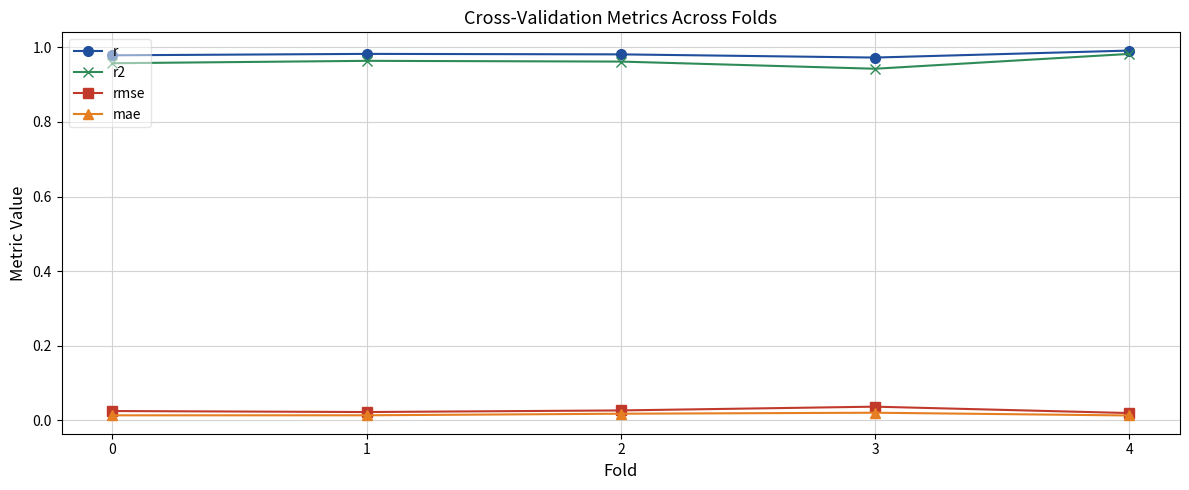

Is it true that r equals 1.0 at 4?

True